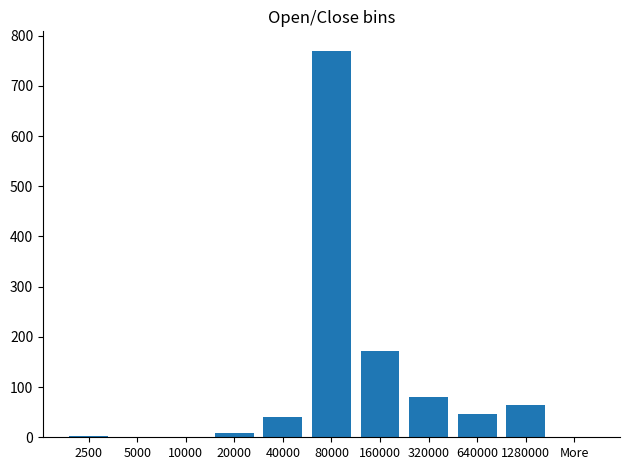

What is the maximum value shown in the chart?

770